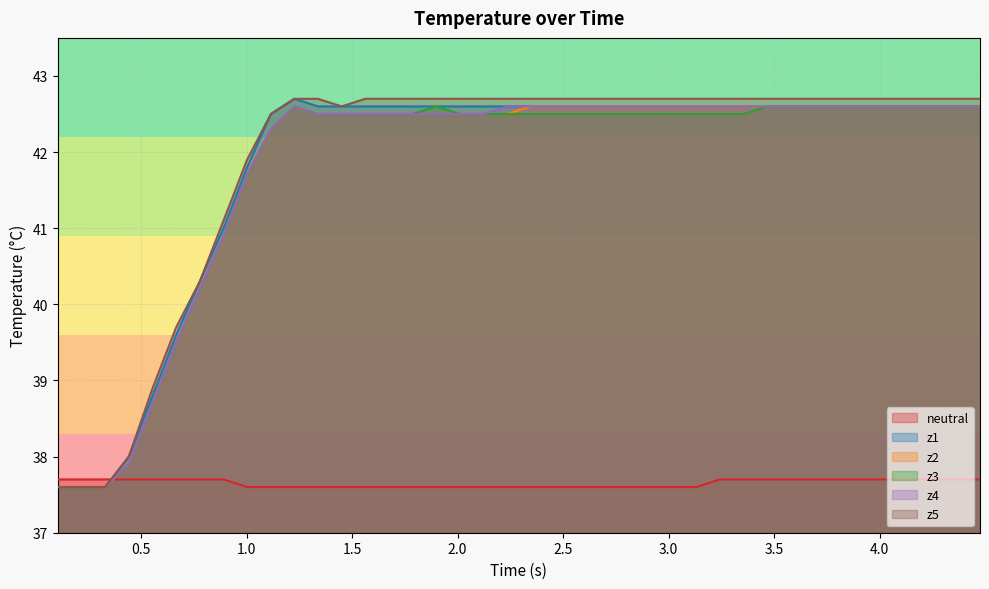

Which series ends up on top after the final intersection of neutral and z5?

z5